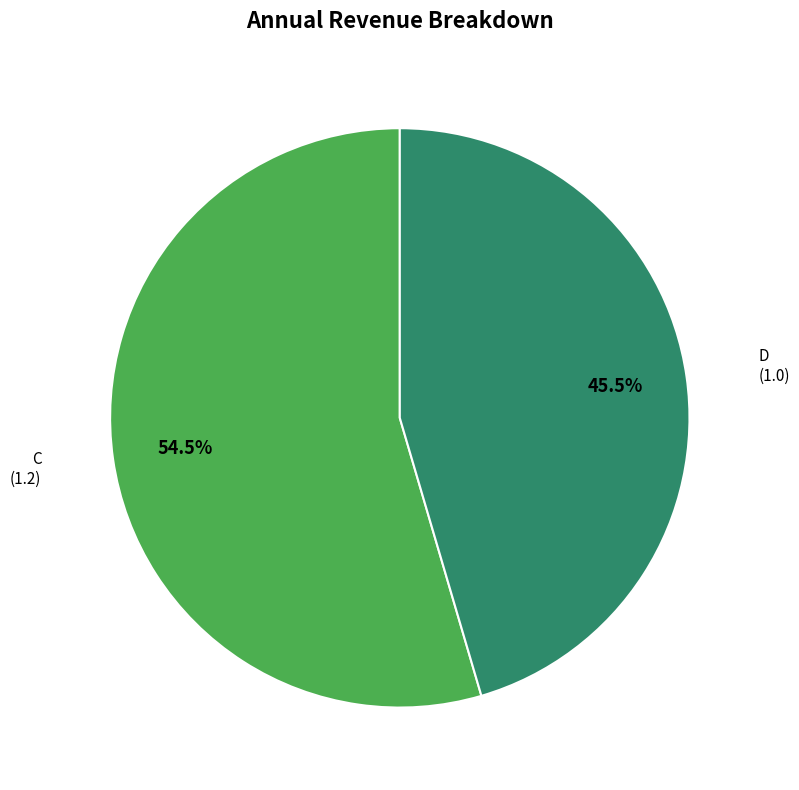

Does any single category account for the majority?

Yes